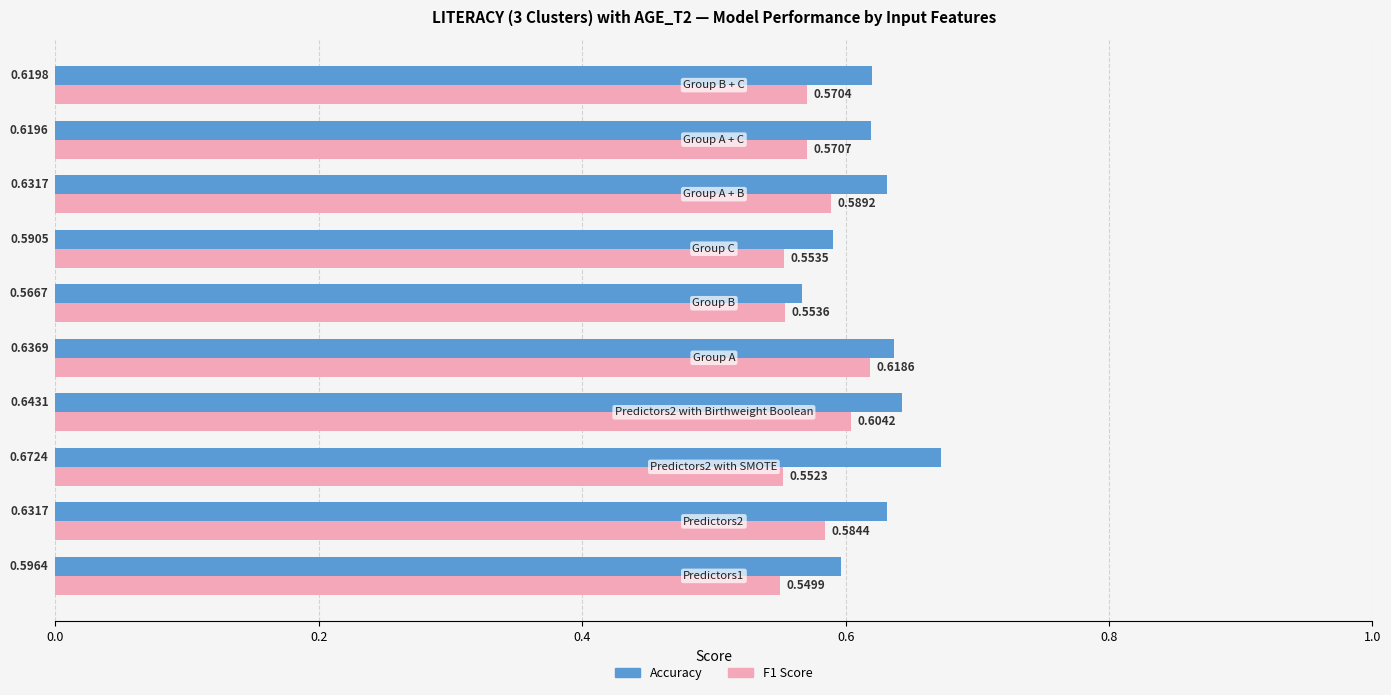

Rank the series by their average value, from lowest to highest.

F1 Score, Accuracy